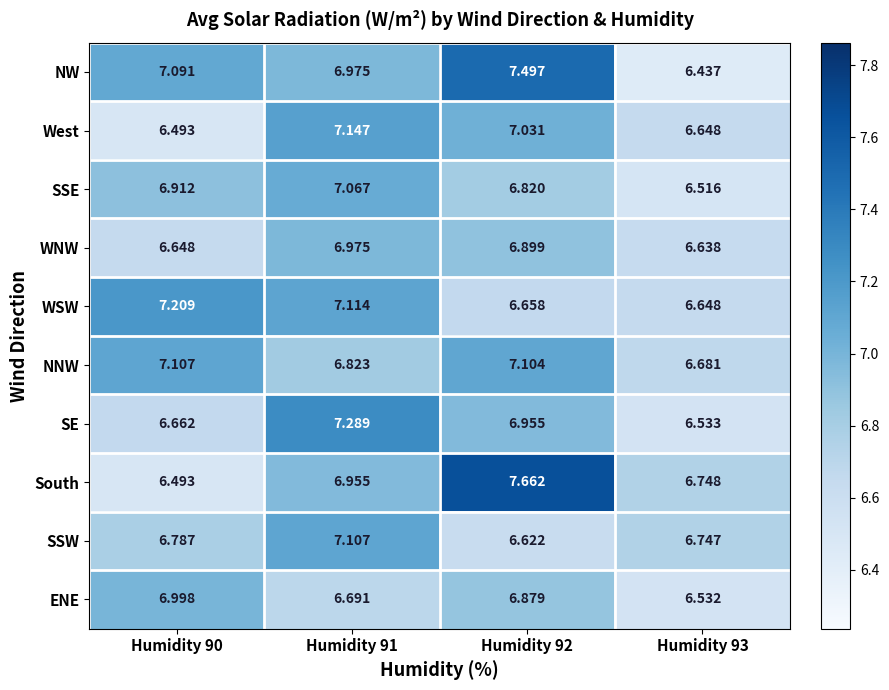

Is the value of West at Humidity 91 greater than the value of WSW at Humidity 90?

No